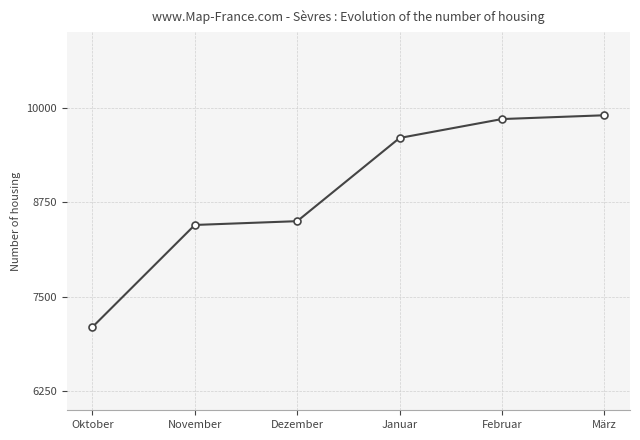

Read the value at März, to the nearest 100.

9900